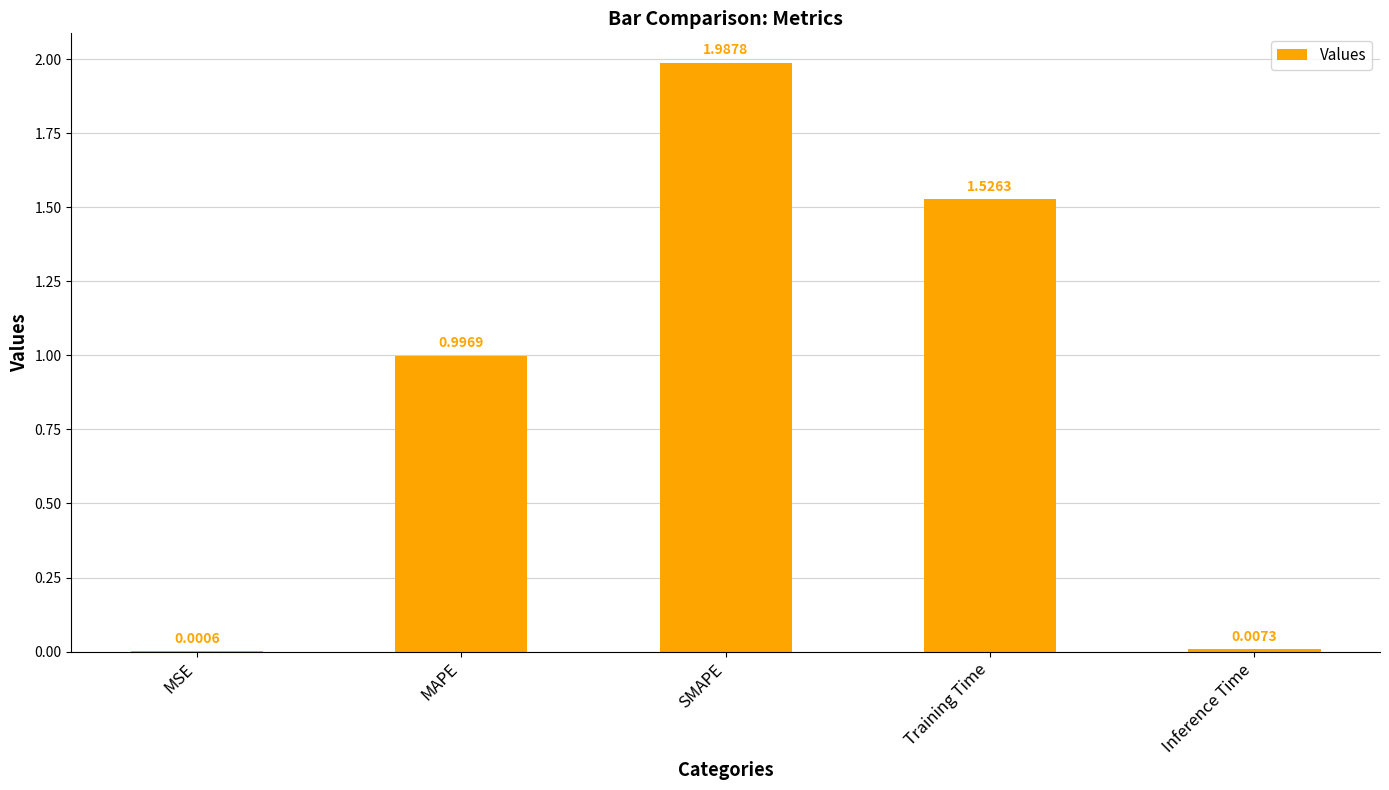

Where is the data nearest to the value 0?

MSE